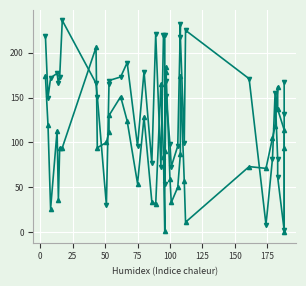

What is the value of the Band2 point at the 16th from the left?

179